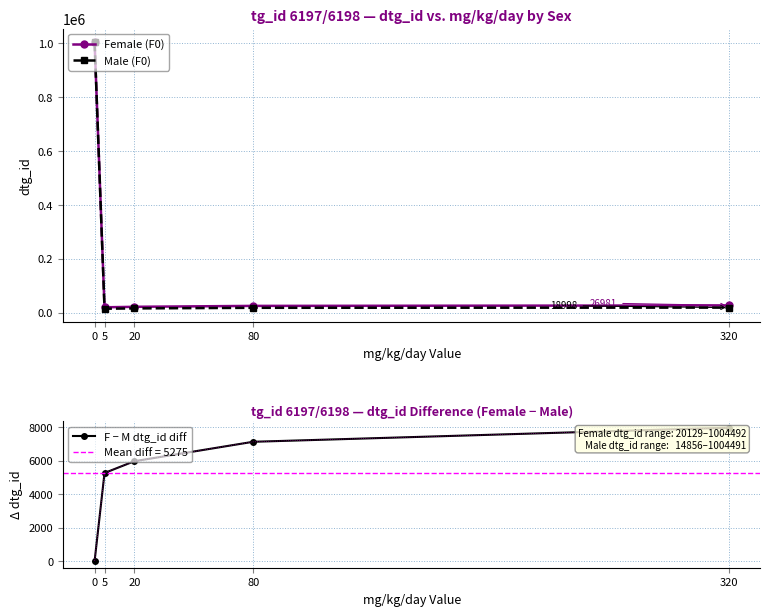

True or false: Female (F0) and Male (F0) intersect in this chart.

False